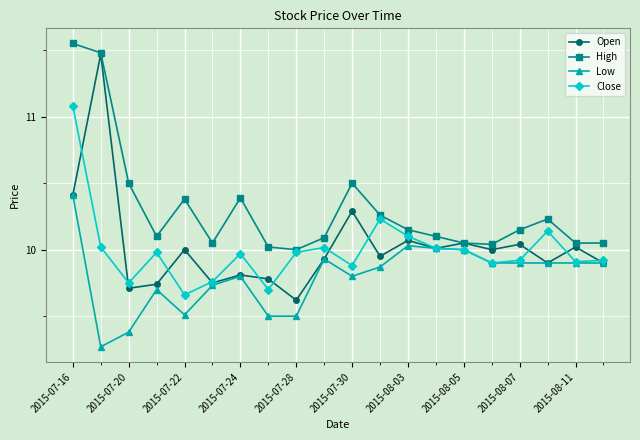

True or false: Open has more than 2 points higher than both neighbors.

True